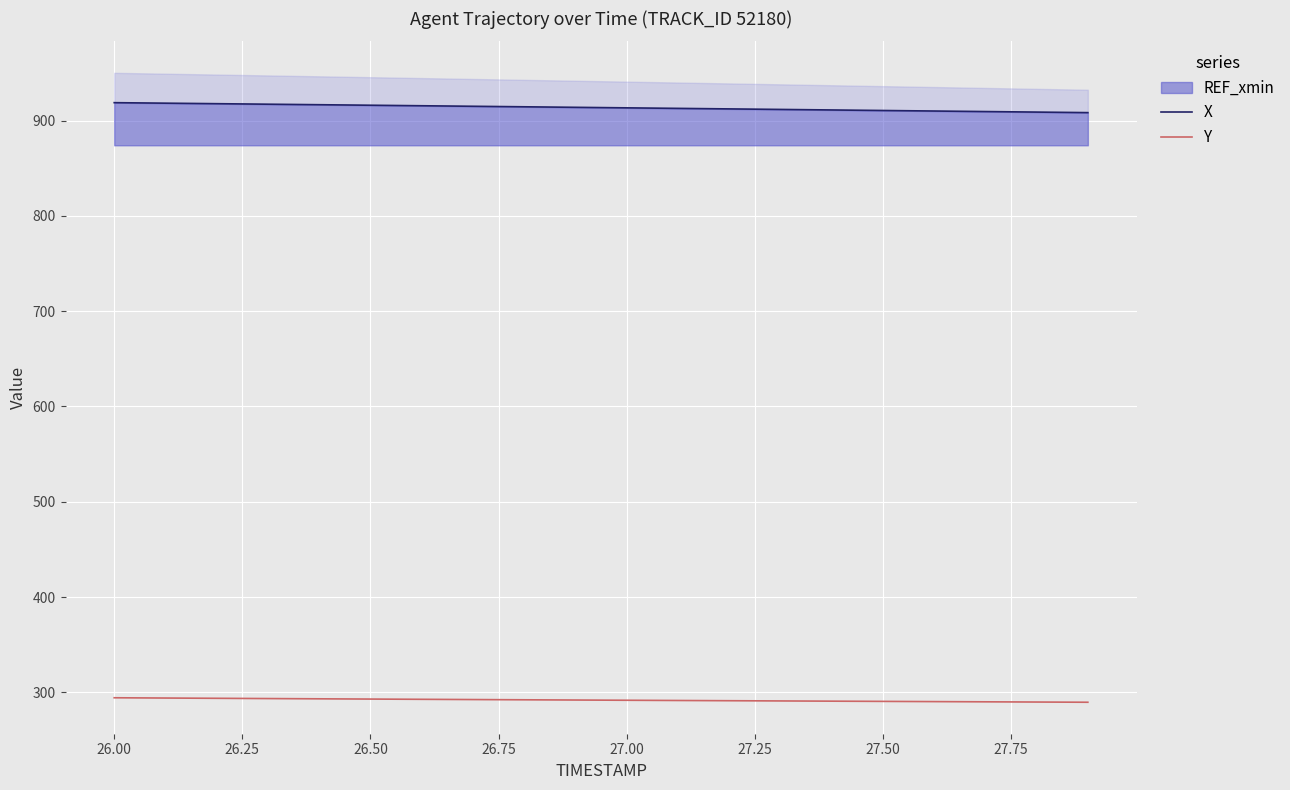

What is the difference between the maximum and second lowest values in the Y series?

4.5